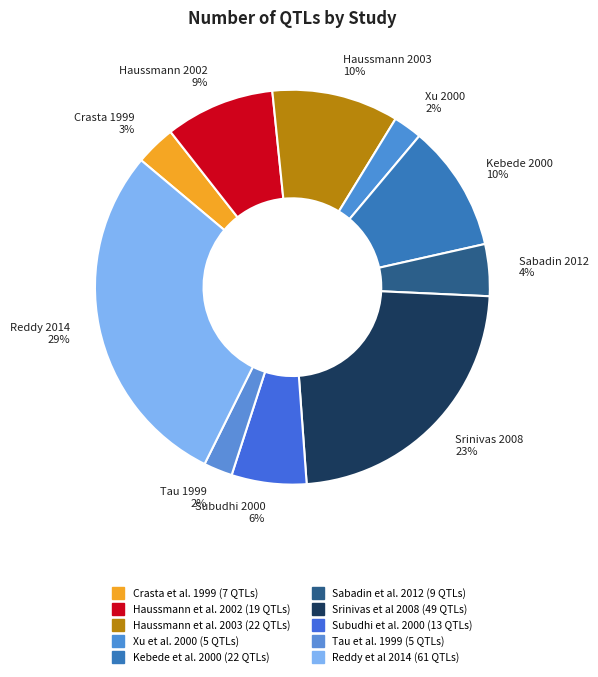

How many slices are in this pie chart?

10